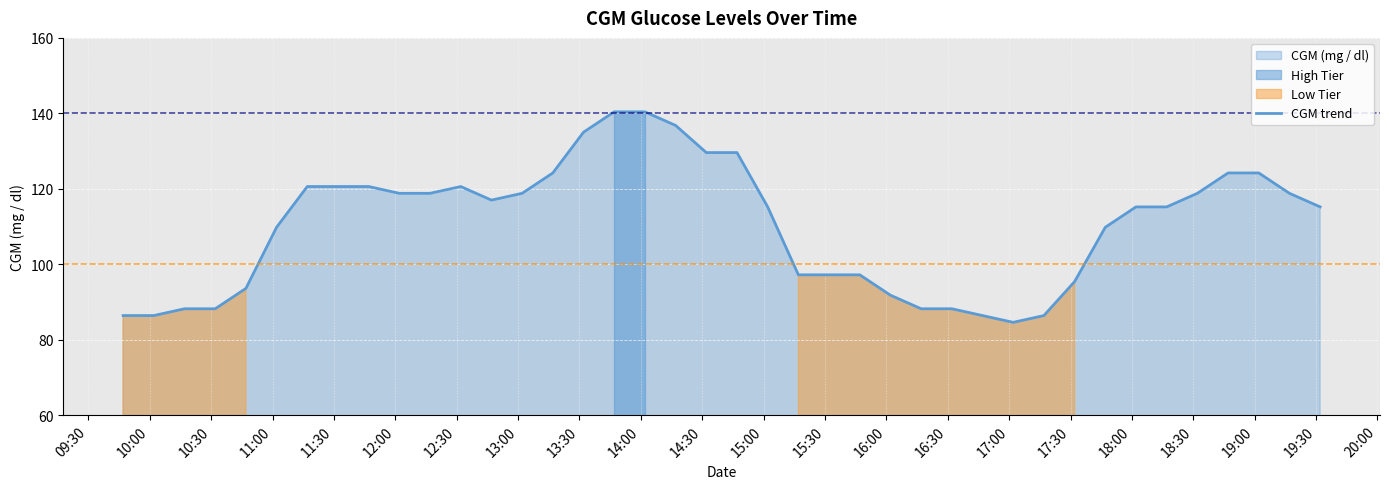

The value at 11:00 is 30.0. True or false?

False